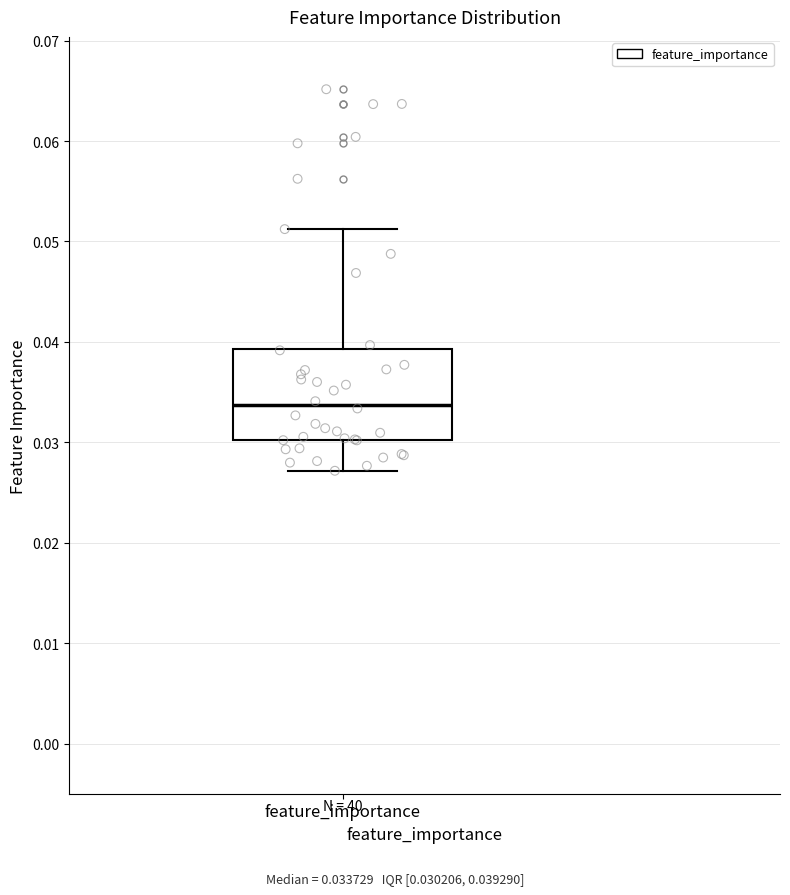

Where does the upper whisker of the box for feature_importance end on the y-axis? The values are not printed on the chart, so give them approximately, as read against the axis.

0.051